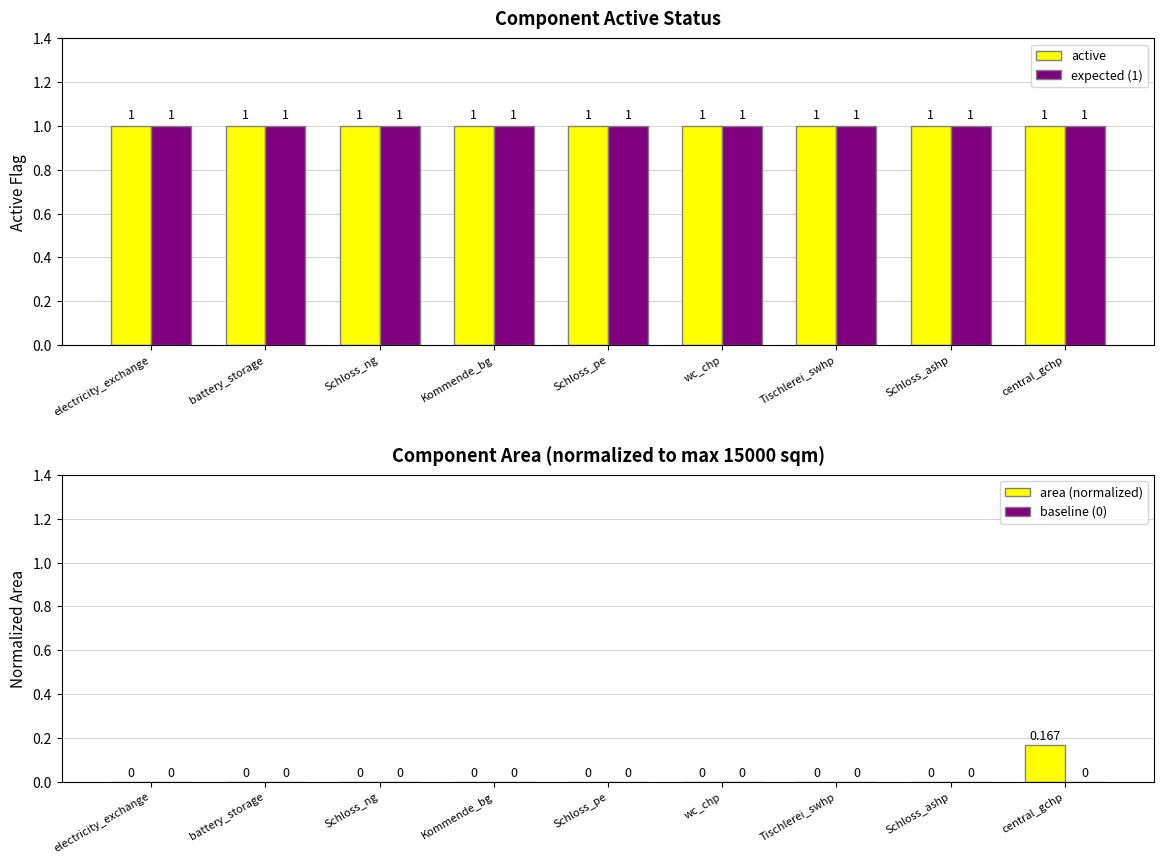

List the series in order of their peak value, lowest first.

baseline (0), area (normalized), active, expected (1)